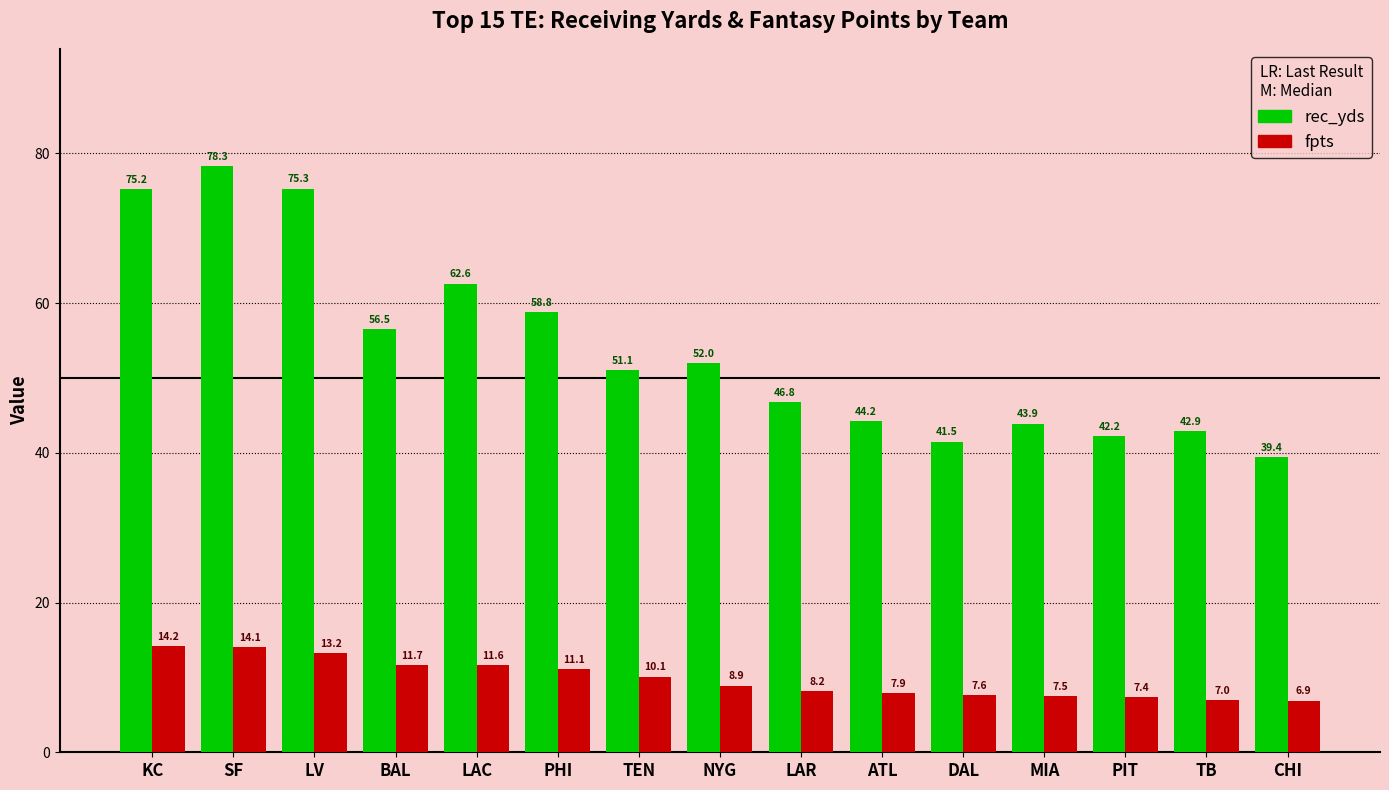

At how many categories does at least one series exceed 26?

15